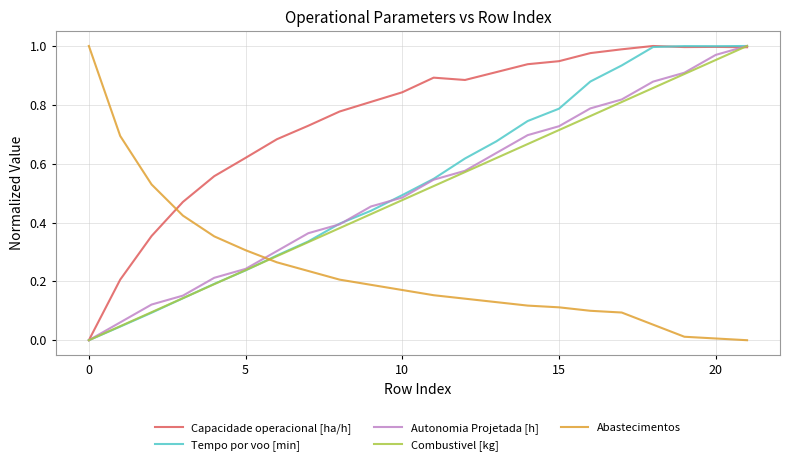

How many times do Combustivel [kg] and Abastecimentos cross each other?

1